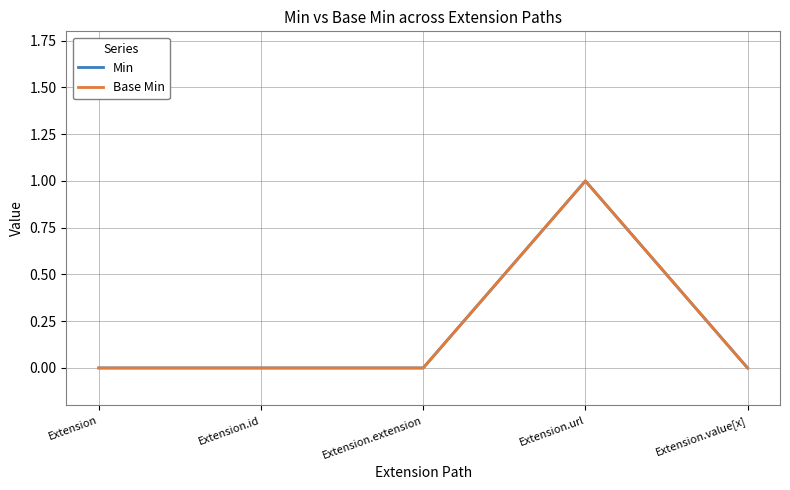

Which category has the highest value across all series?

Extension.url